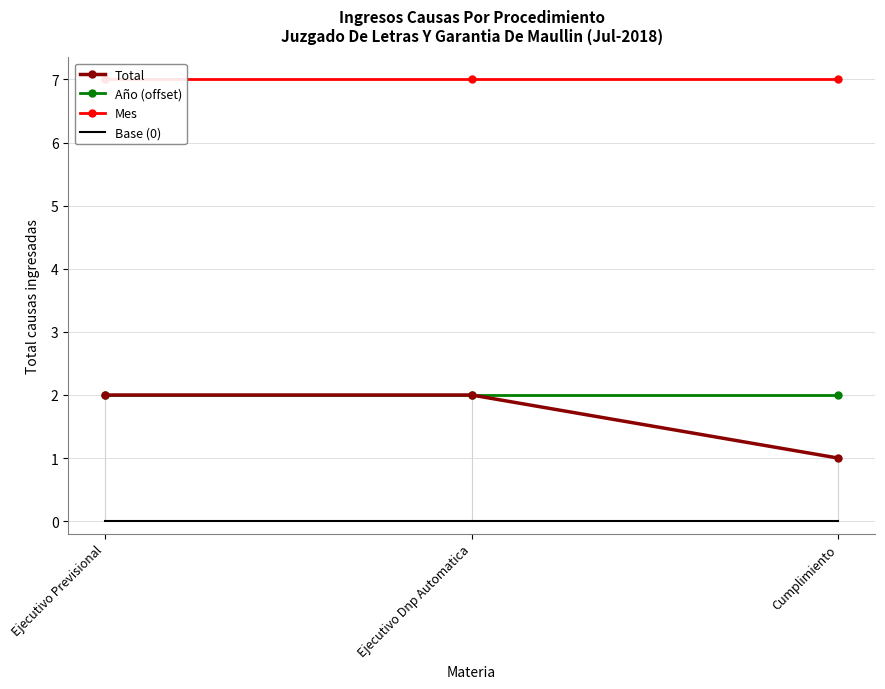

Between Ejecutivo Previsional and Ejecutivo Dnp Automatica, which series saw the biggest shift?

Total